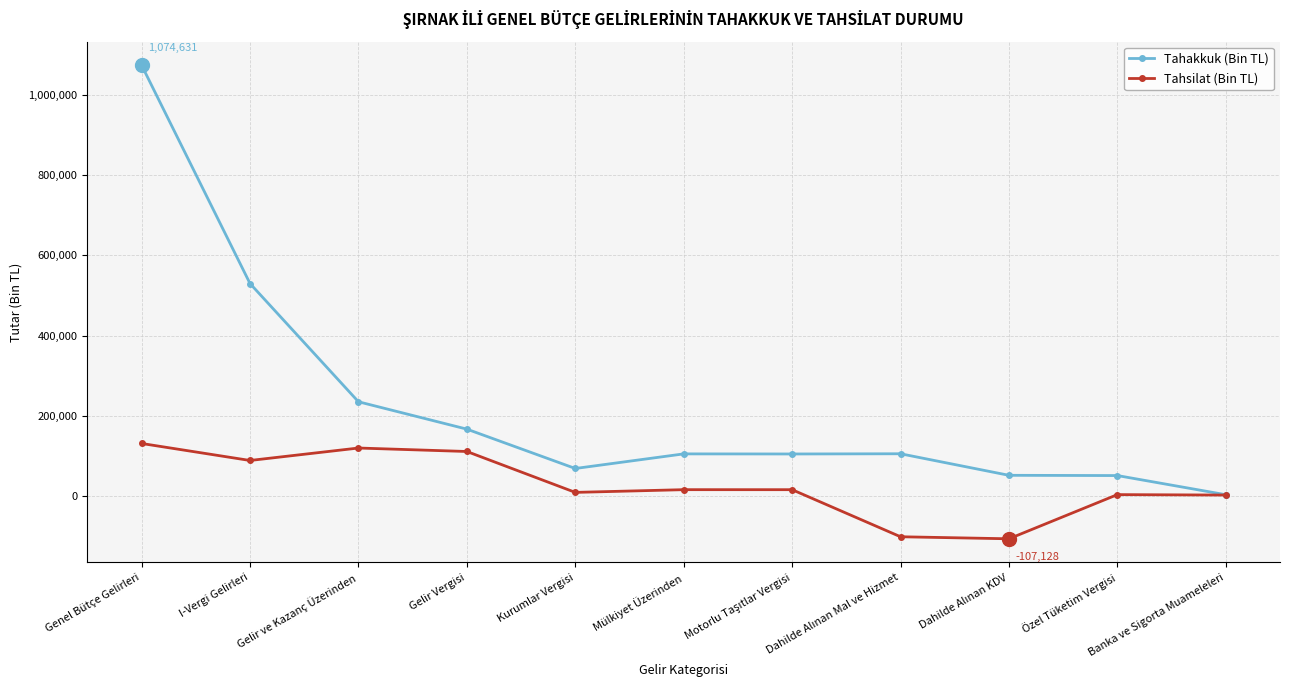

What position from the right is Mülkiyet Üzerinden?

6